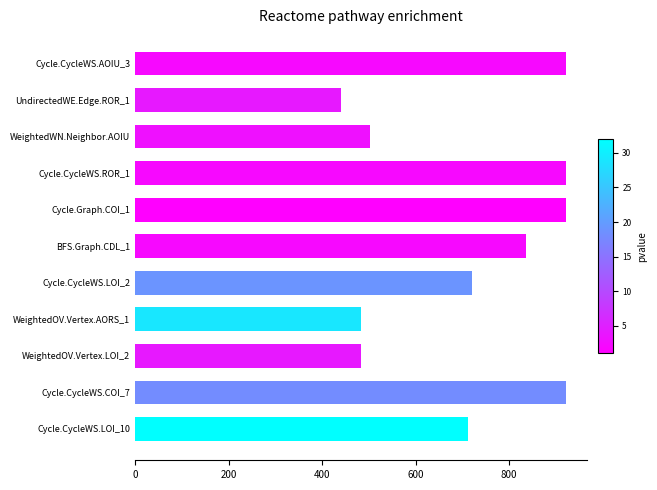

What is the value of the 11th bar from the top?

712